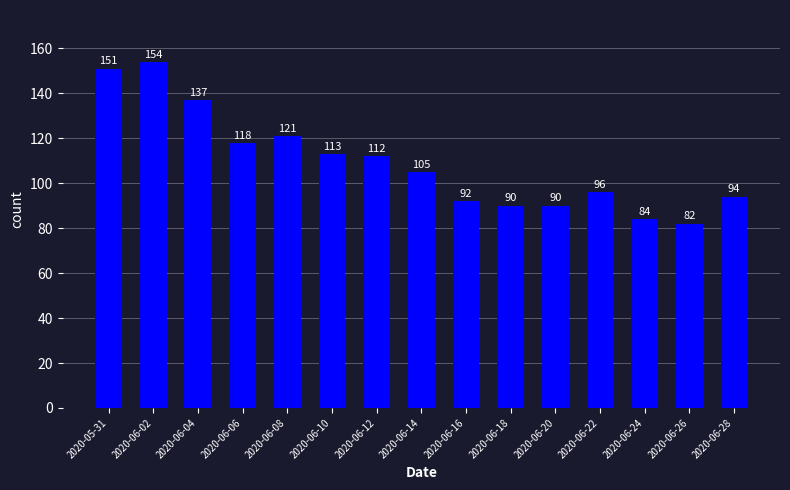

What is the label of the 13th bar from the right?

2020-06-04